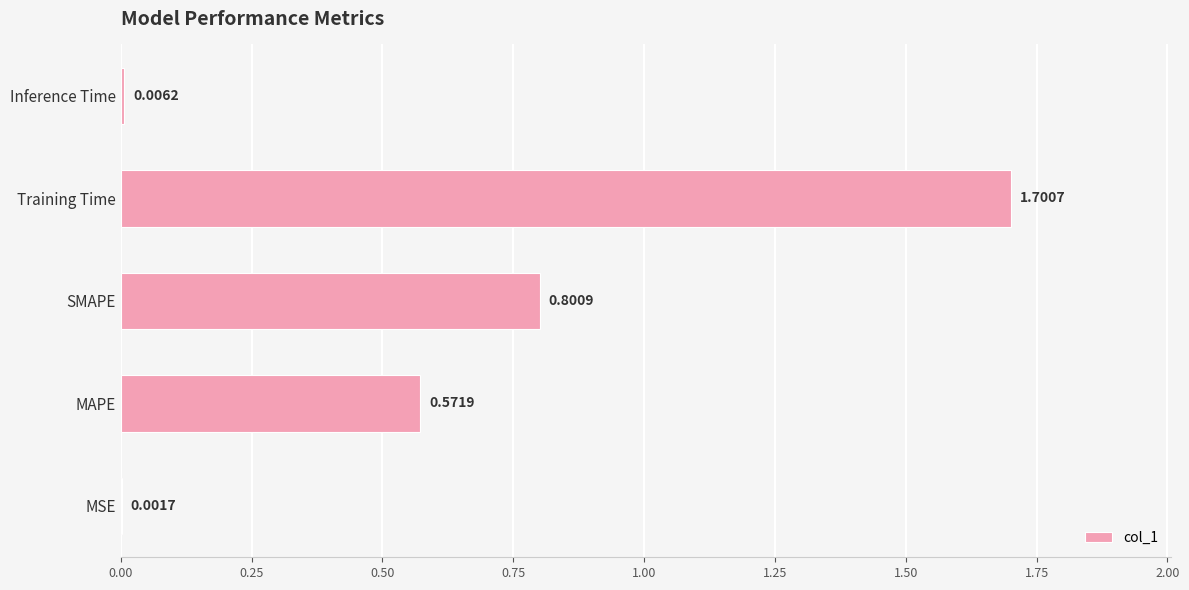

Where is the data nearest to the value 0?

MSE